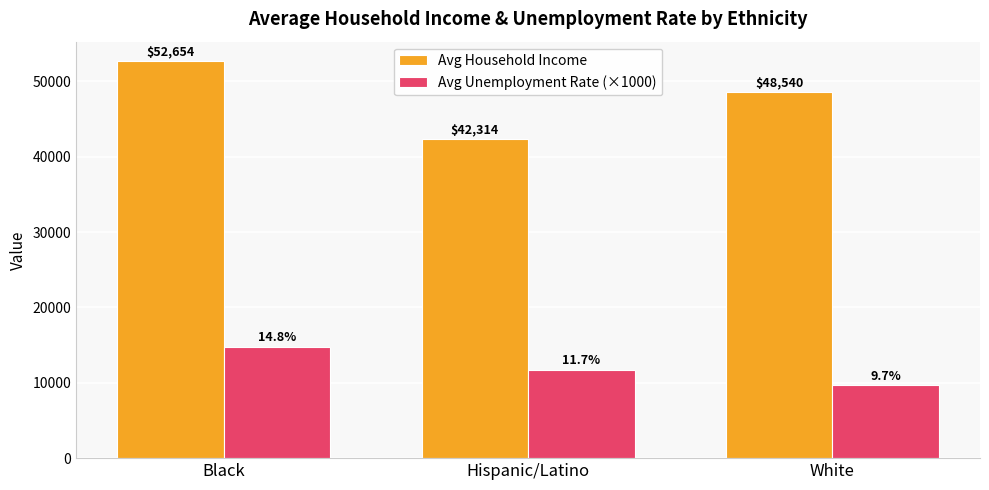

Is it true that Avg Unemployment Rate (×1000) equals 9692.6 at White?

True